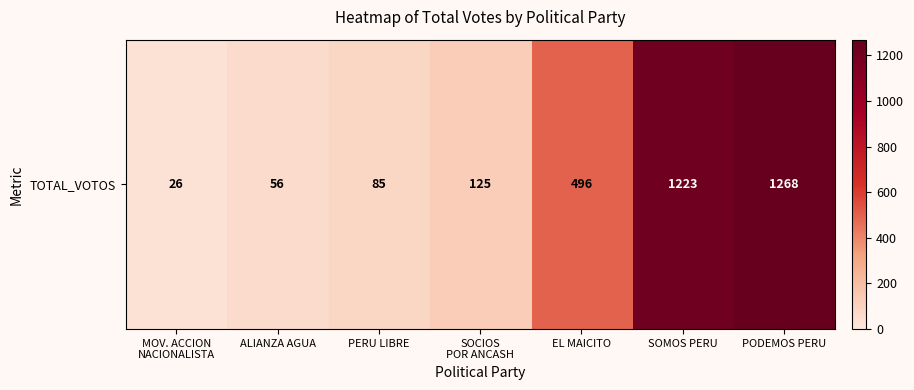

What is the minimum value shown in the chart?

26